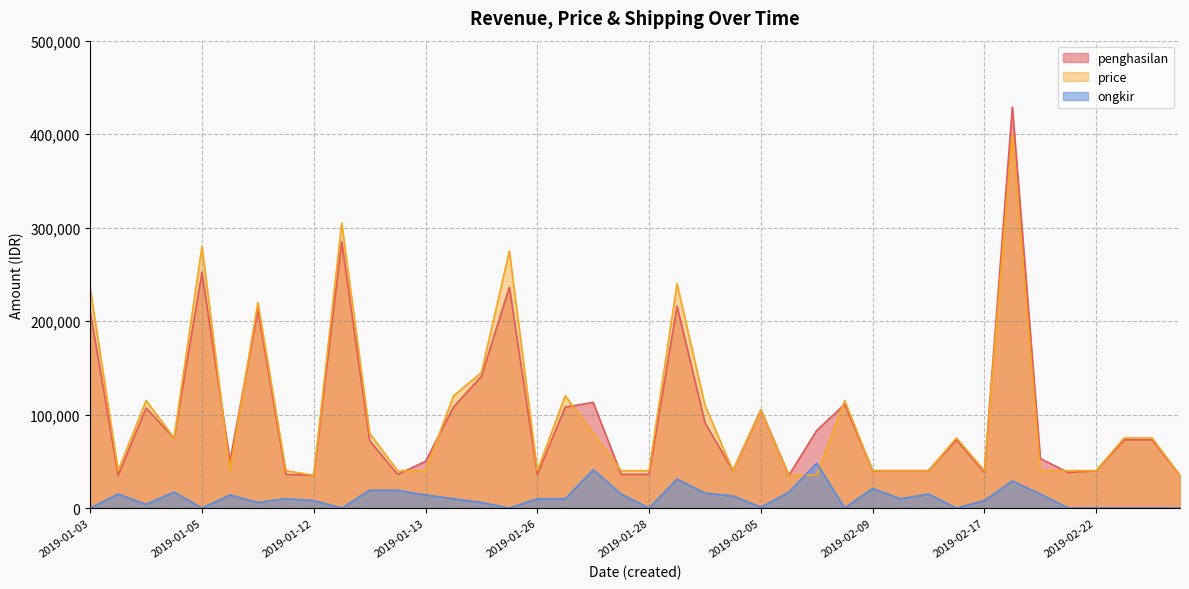

What is the total value across all series at 2019-02-22?

80000